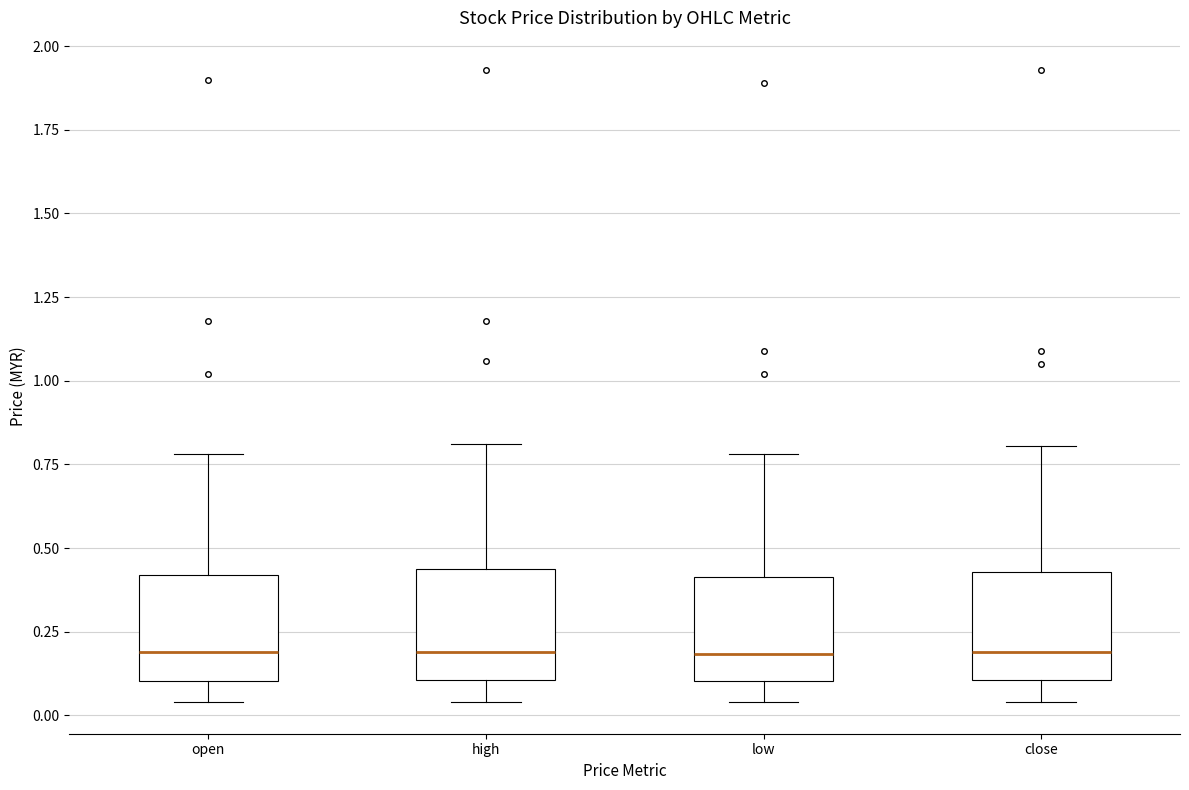

Reading left to right, transcribe this box plot: for each box, give where its median line is, the range the box spans, and where its two whiskers end, as read against the y-axis. The values are not printed on the chart, so give them approximately, as read against the axis.

open: median 0.20, box 0.10 to 0.40, whiskers 0.05 to 0.80
high: median 0.20, box 0.10 to 0.45, whiskers 0.05 to 0.80
low: median 0.20, box 0.10 to 0.40, whiskers 0.05 to 0.80
close: median 0.20, box 0.10 to 0.45, whiskers 0.05 to 0.80